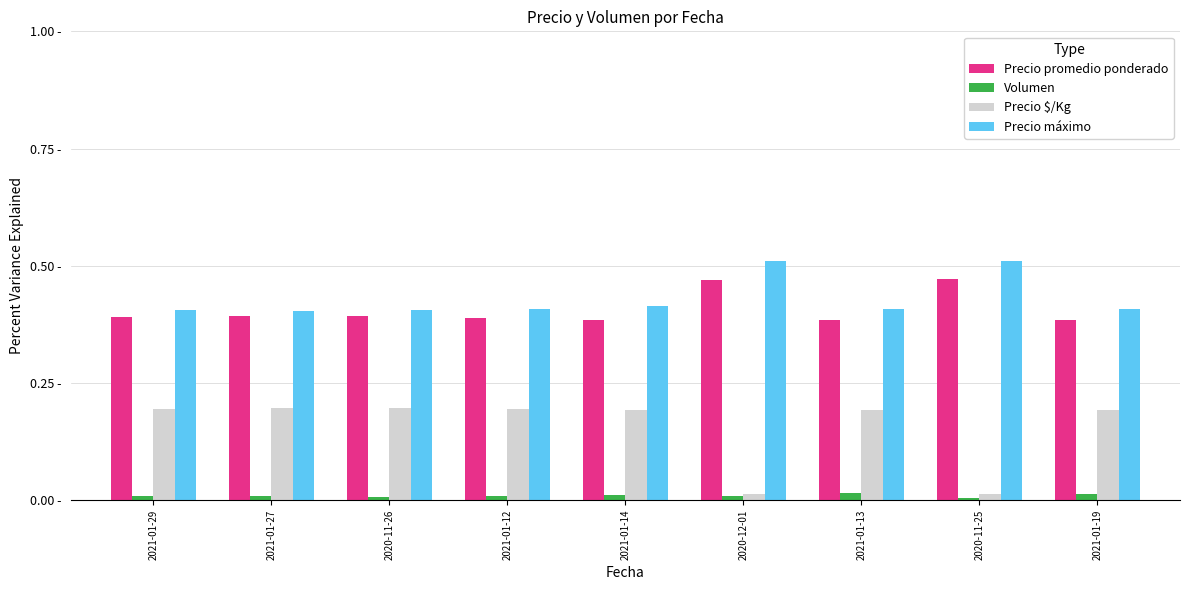

What is the difference between the maximum and minimum values in the Precio promedio ponderado series?

0.1